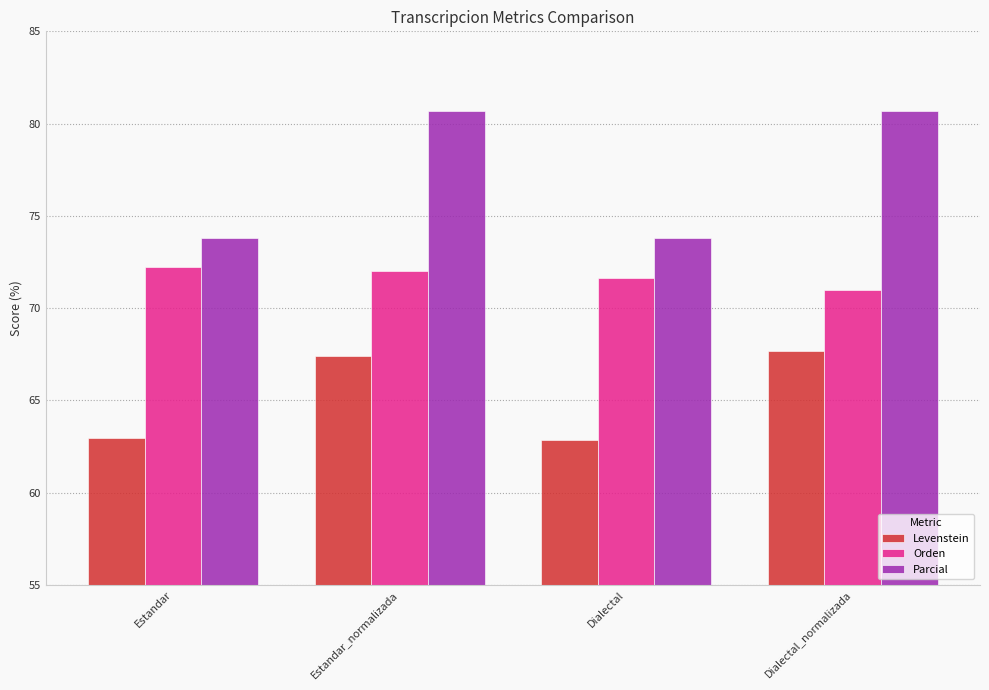

List the series in order of their overall mean, highest first.

Parcial, Orden, Levenstein